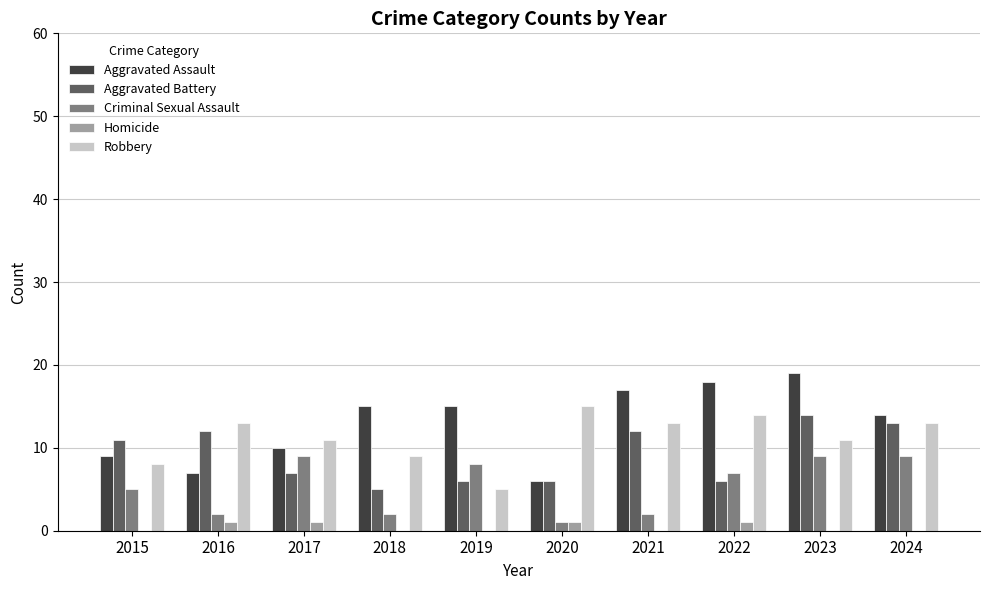

What is the maximum value shown in the chart?

19